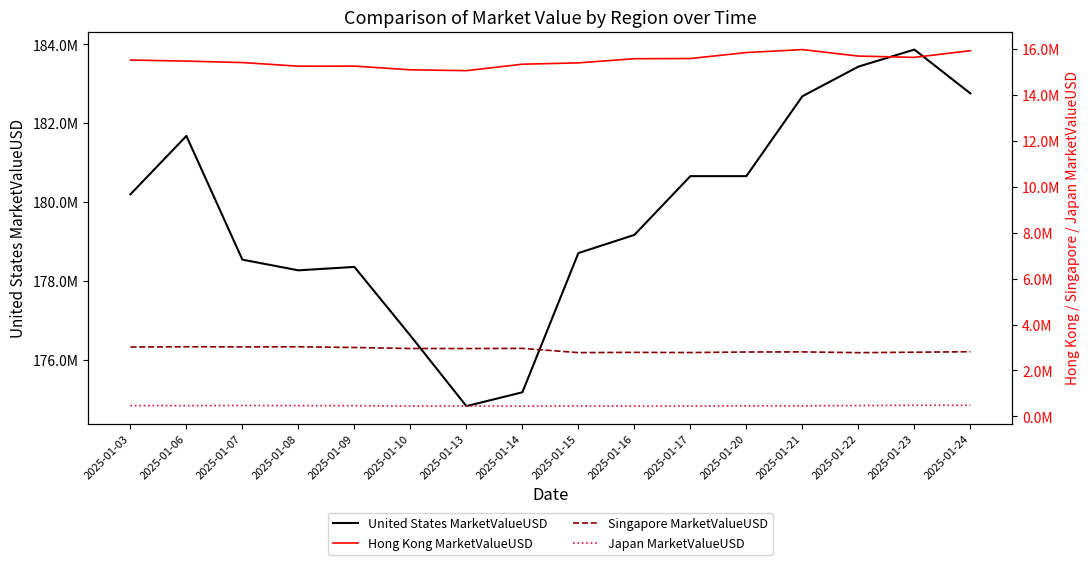

What is the average value of the Hong Kong MarketValueUSD series?

15486991.4